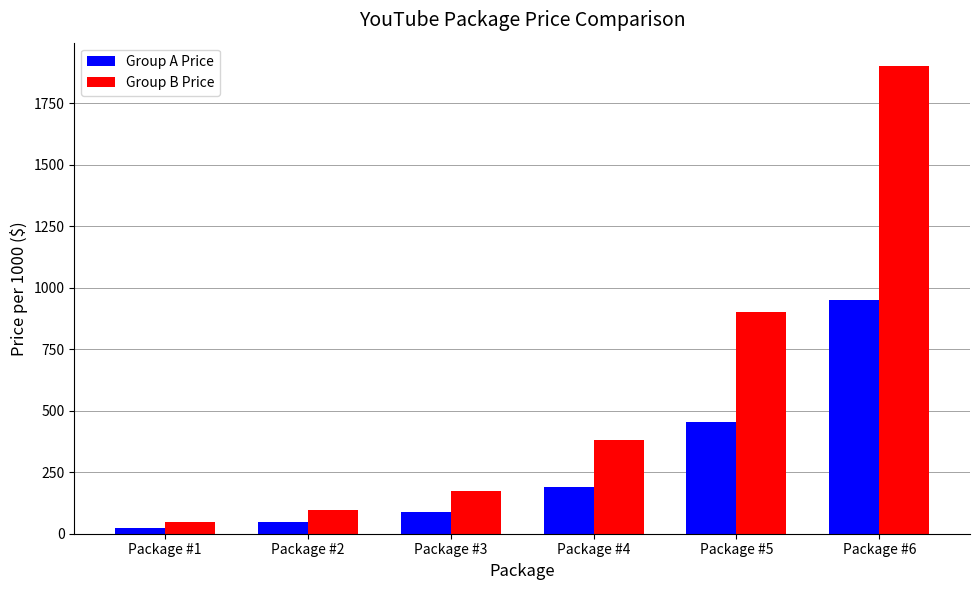

At which label does Group A Price reach its minimum?

Package #1